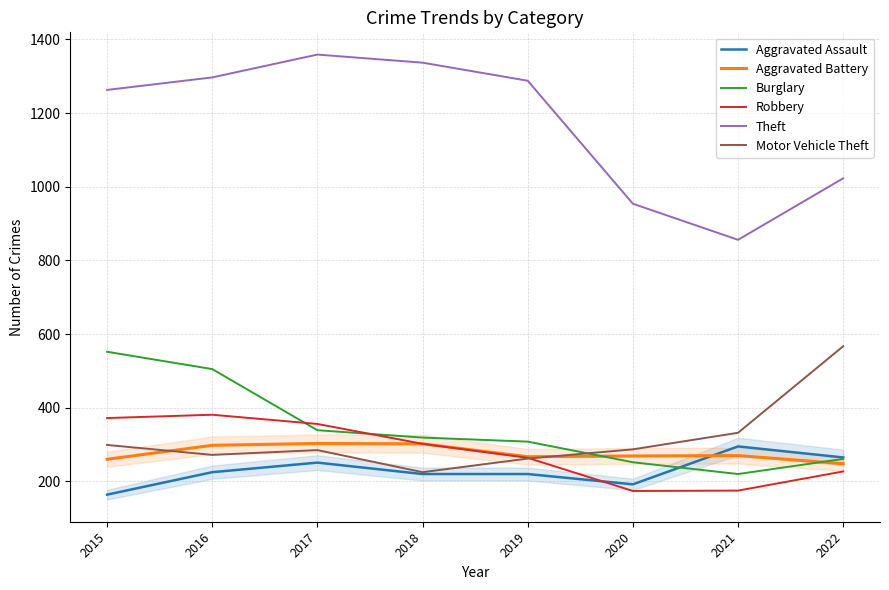

The Aggravated Battery series shows 94 at 2016. True or false?

False